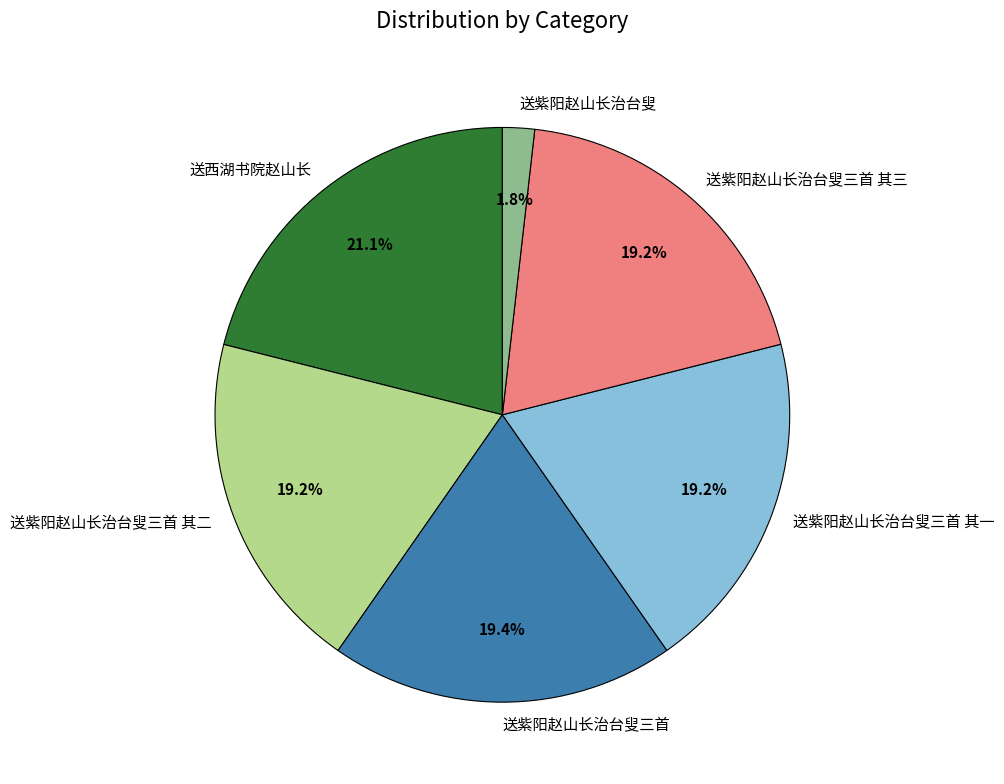

To the nearest percent, what is the difference between the largest and smallest slice percentages?

19%